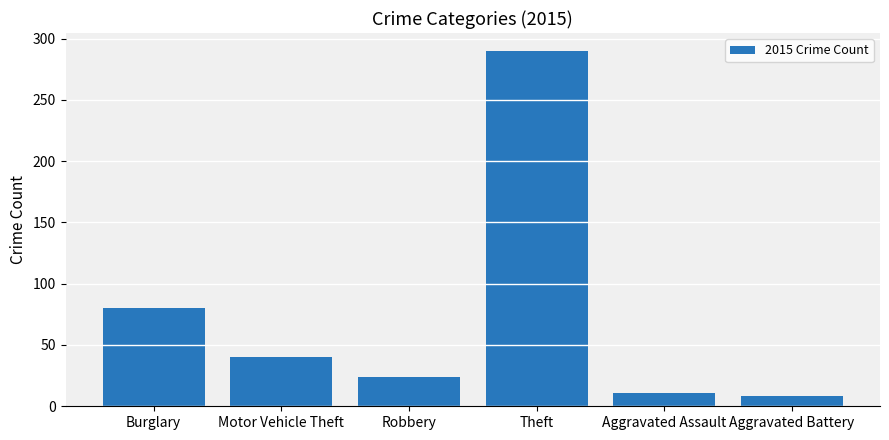

What is the label of the 5th bar from the right?

Motor Vehicle Theft